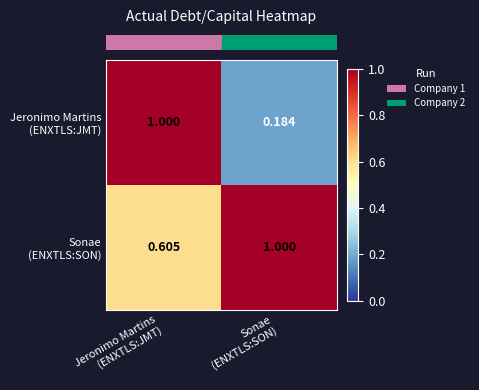

Count the number of categories in the chart.

2